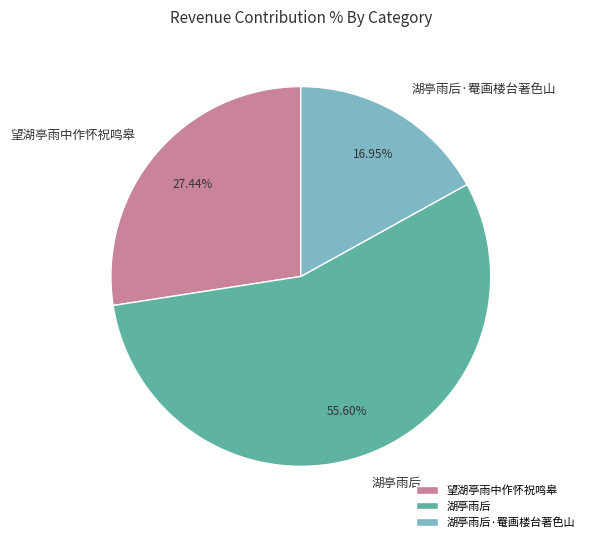

True or false: 望湖亭雨中作怀祝鸣皋 accounts for 27% of the total.

True